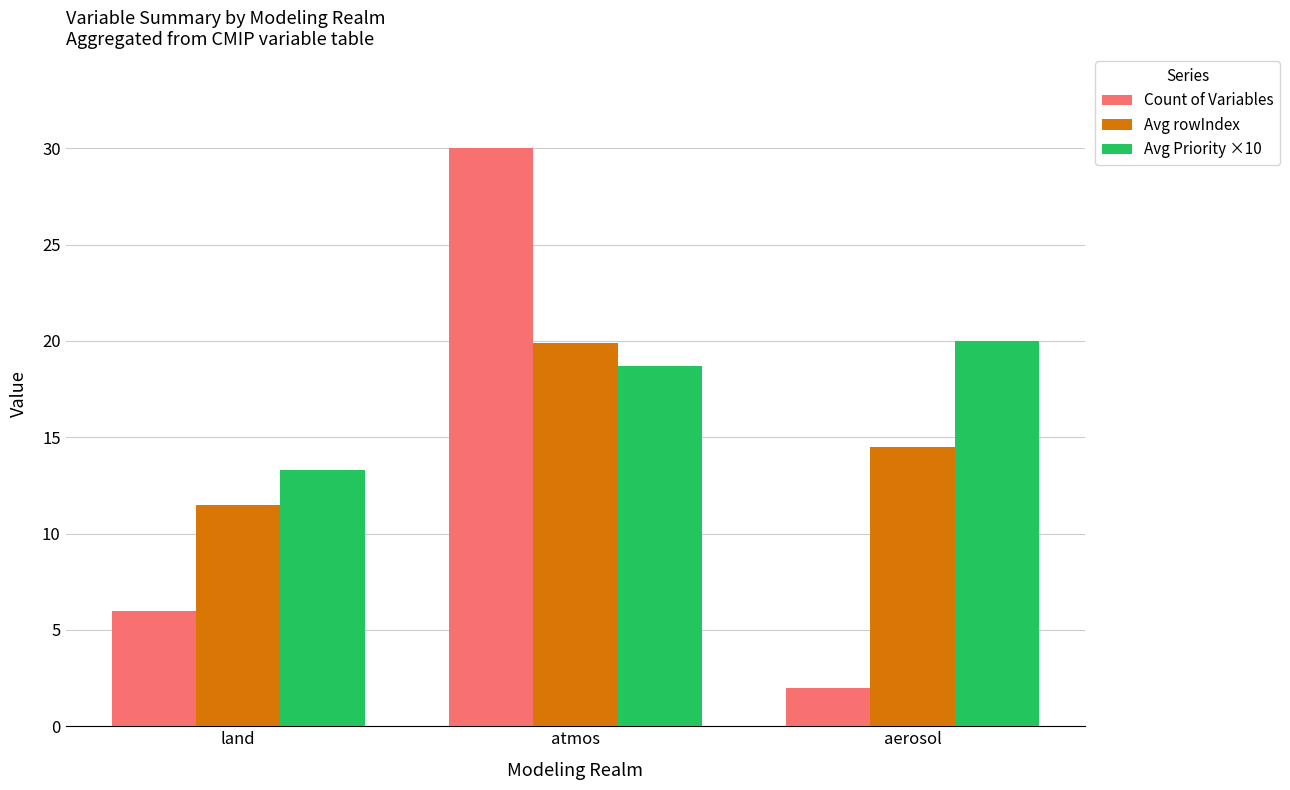

At which category does the chart reach its peak across all series?

atmos